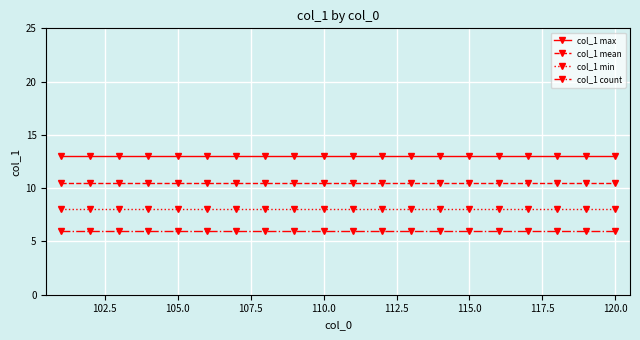

True or false: col_1 mean and col_1 count cross at least once.

False